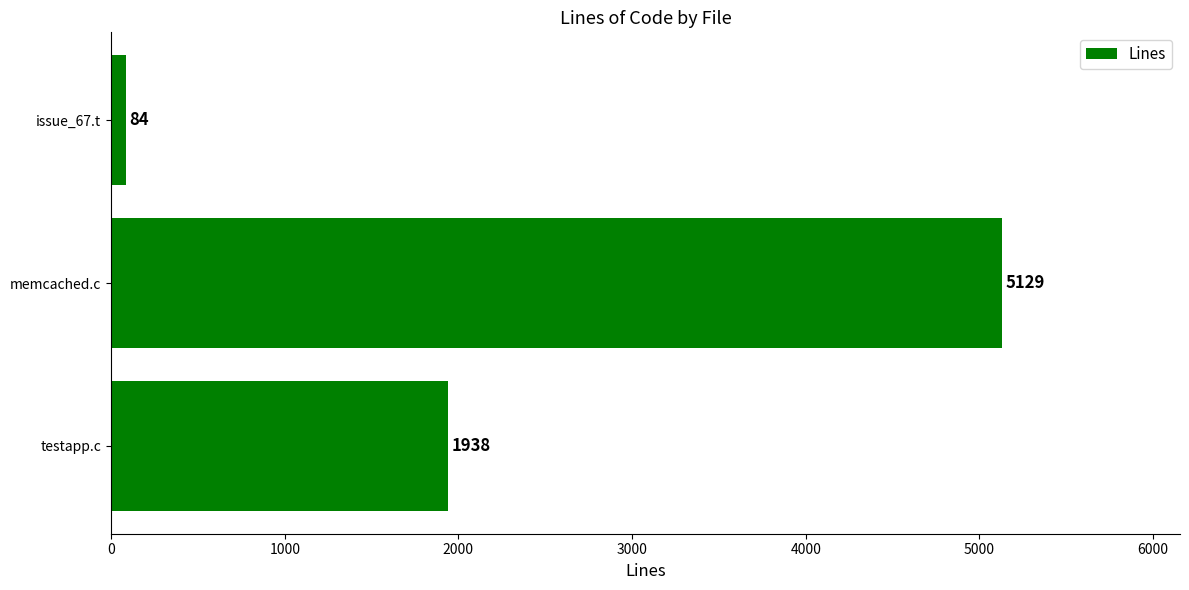

Reading bottom to top, extract all data points from this chart.

1938	5129	84